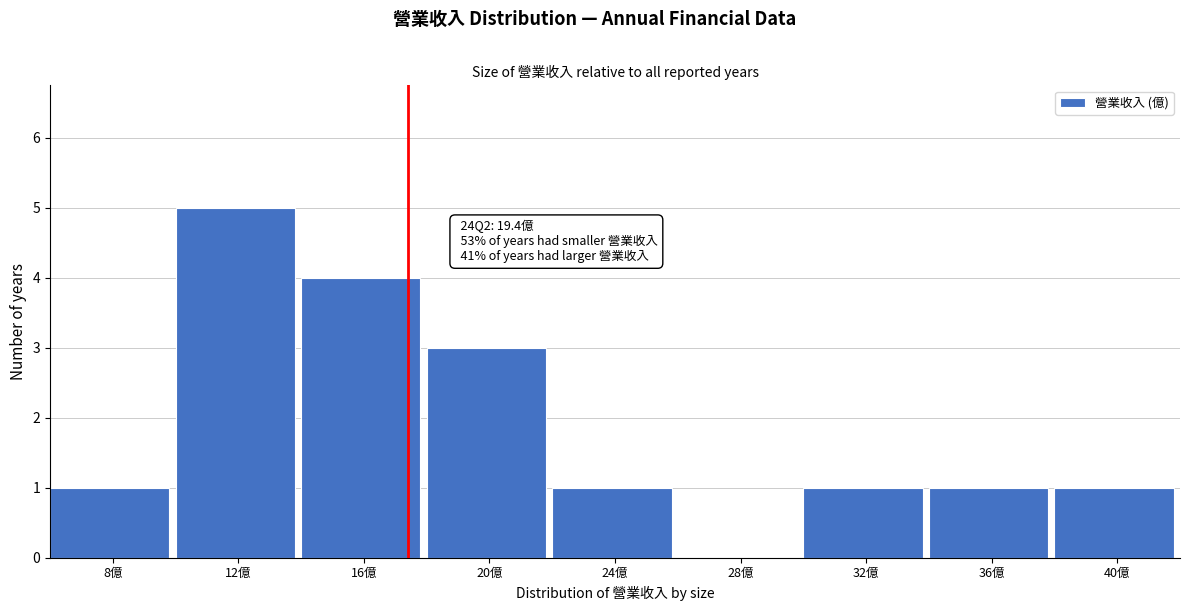

Reading left to right, transcribe all the data shown in this chart.

8億=1	12億=5	16億=4	20億=3	24億=1	28億=0	32億=1	36億=1	40億=1